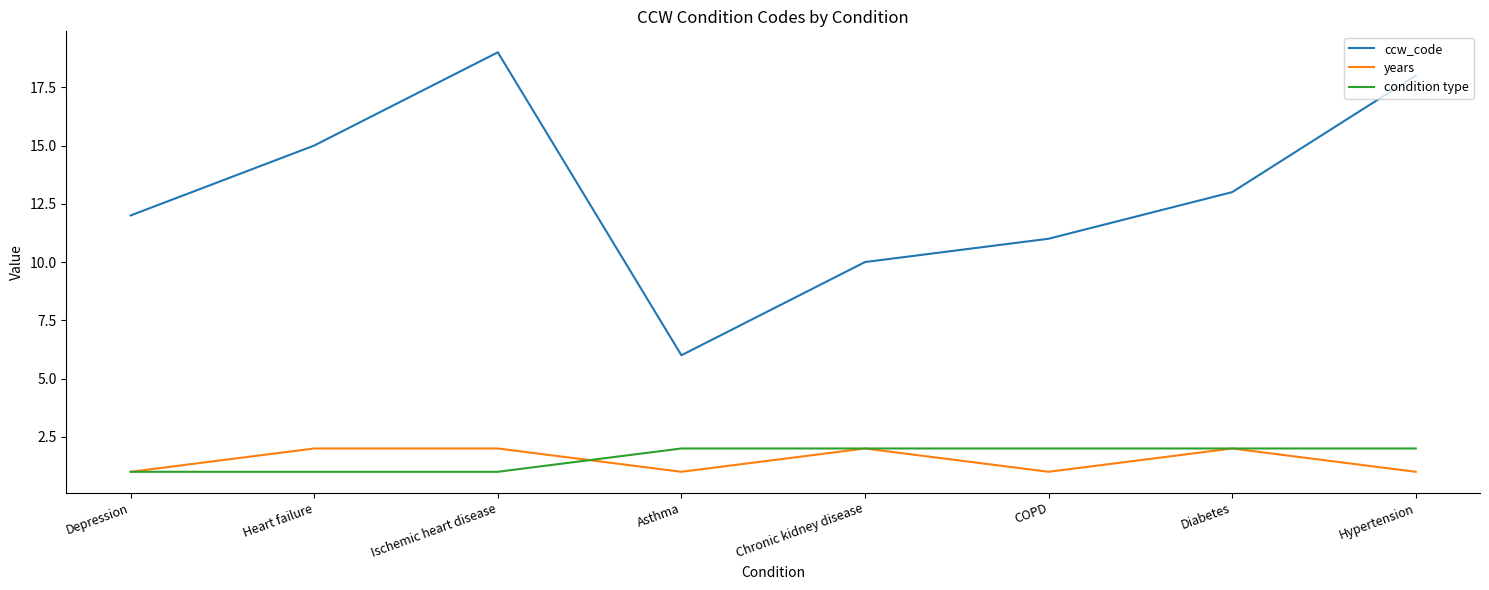

Between Heart failure and Asthma, which series saw the biggest shift?

ccw_code